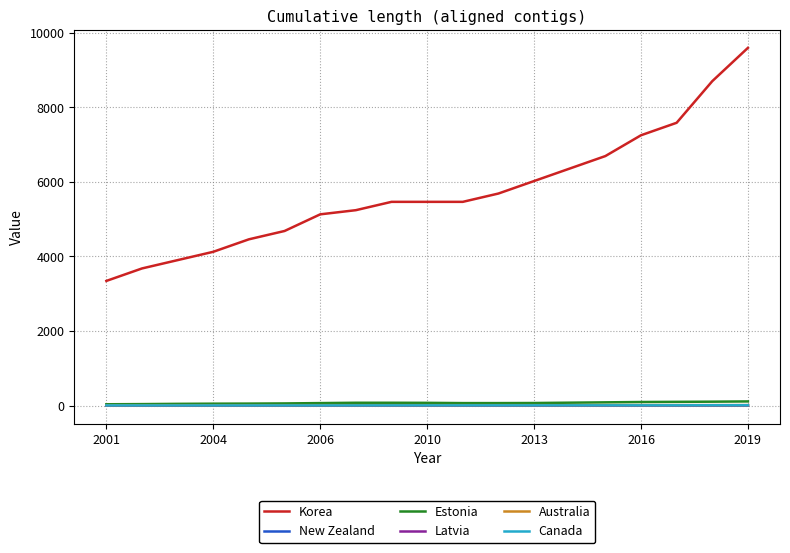

What is the minimum value for Australia?

15.1